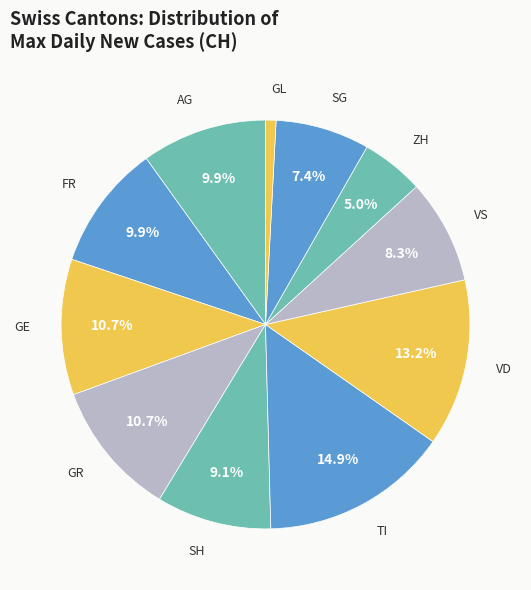

Which has a higher value, ZH or GE?

GE